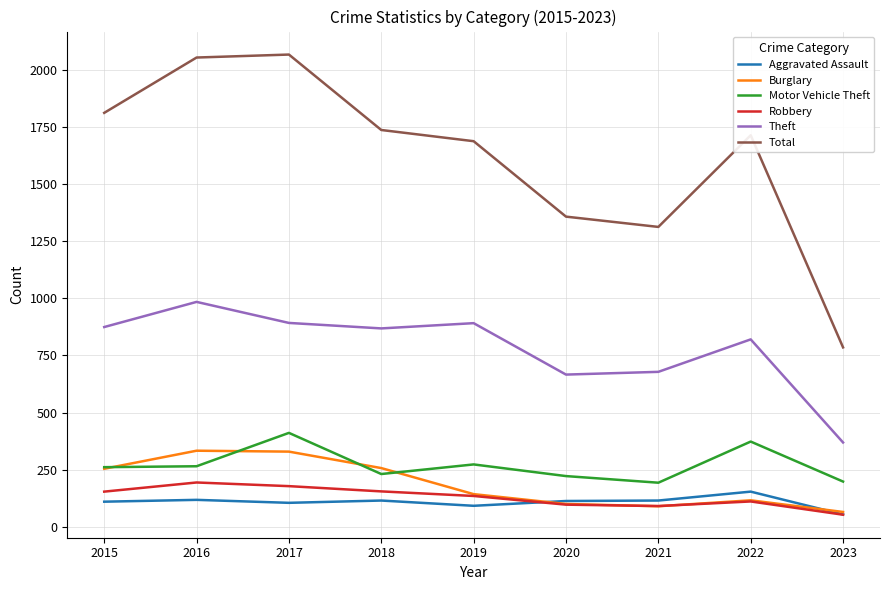

The value of Aggravated Assault at 2017 is 105. True or false?

True